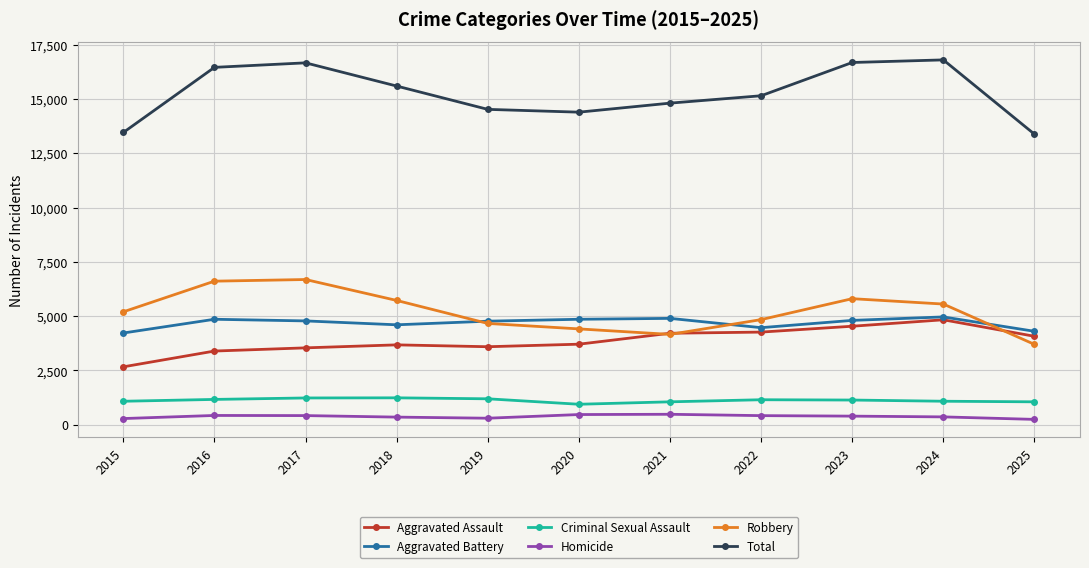

What is the value of the Aggravated Battery point at the 2nd from the left?

4859